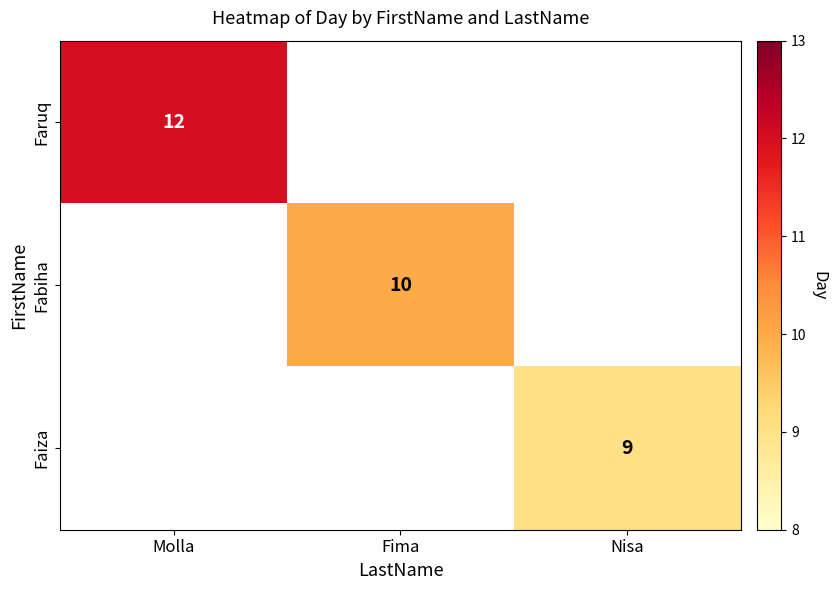

Is the value of Faiza at Nisa greater than the value of Faruq at Molla?

No